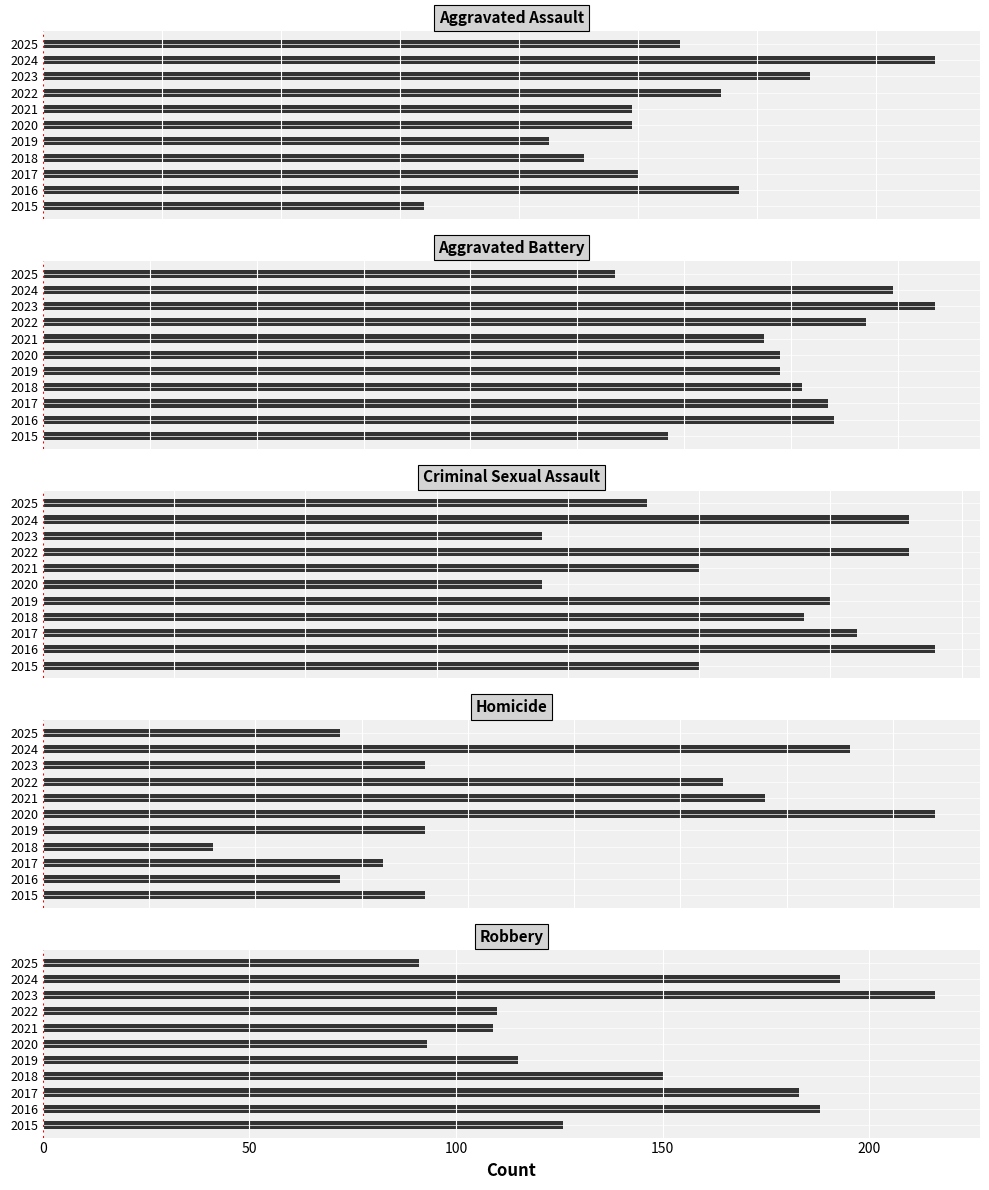

What is the average value of the Robbery series?

143